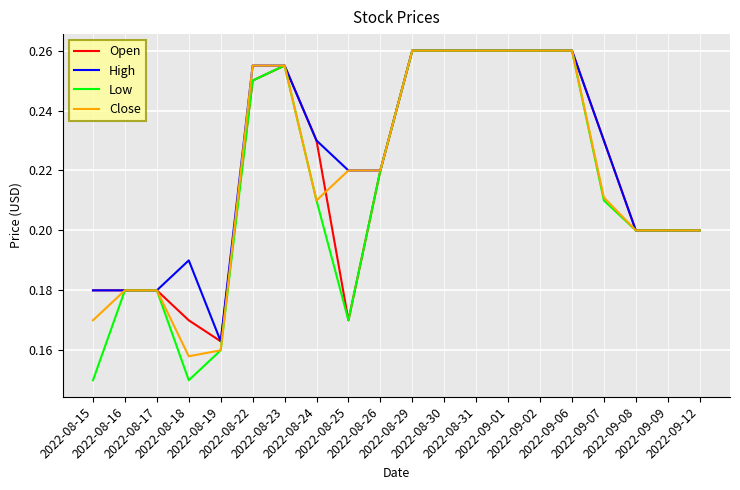

Which series has the widest spread of values?

Low